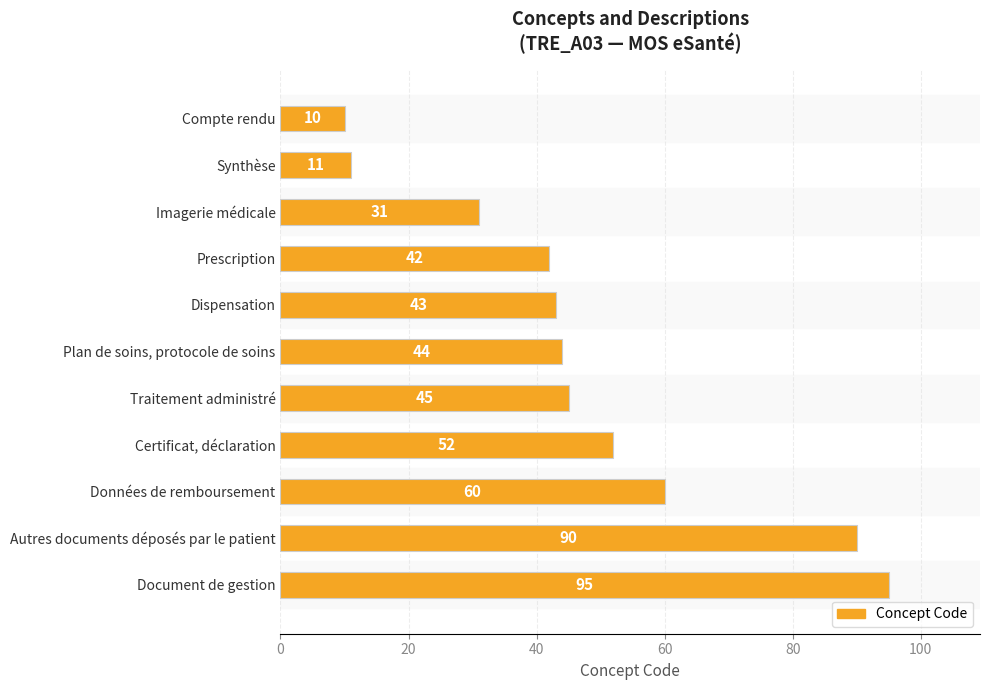

Reading top to bottom, list all the values displayed in this chart.

Compte rendu=10	Synthèse=11	Imagerie médicale=31	Prescription=42	Dispensation=43	Plan de soins, protocole de soins=44	Traitement administré=45	Certificat, déclaration=52	Données de remboursement=60	Autres documents déposés par le patient=90	Document de gestion=95